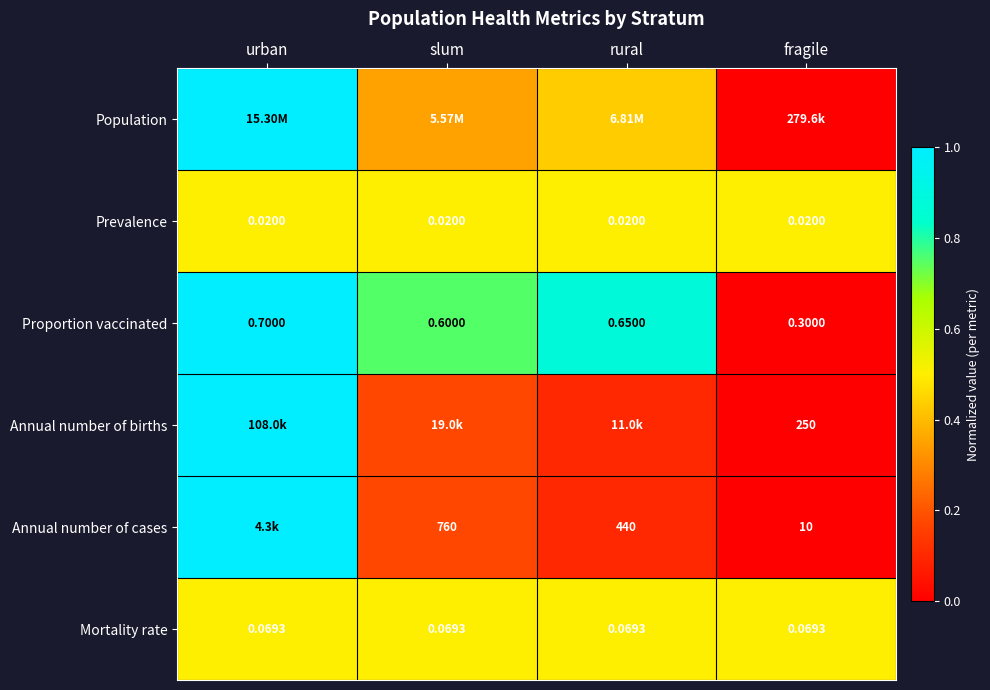

Rank the categories by Proportion vaccinated value from lowest to highest.

fragile, slum, rural, urban